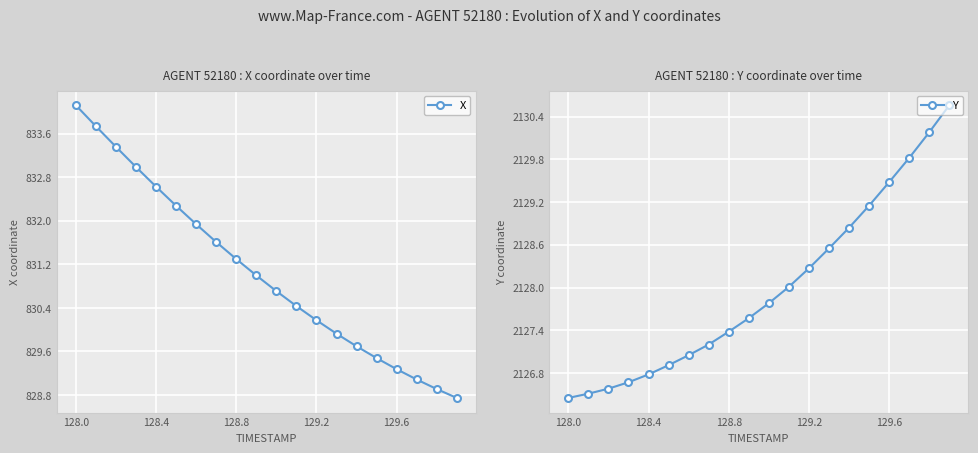

True or false: X has more than 2 points higher than both neighbors.

False